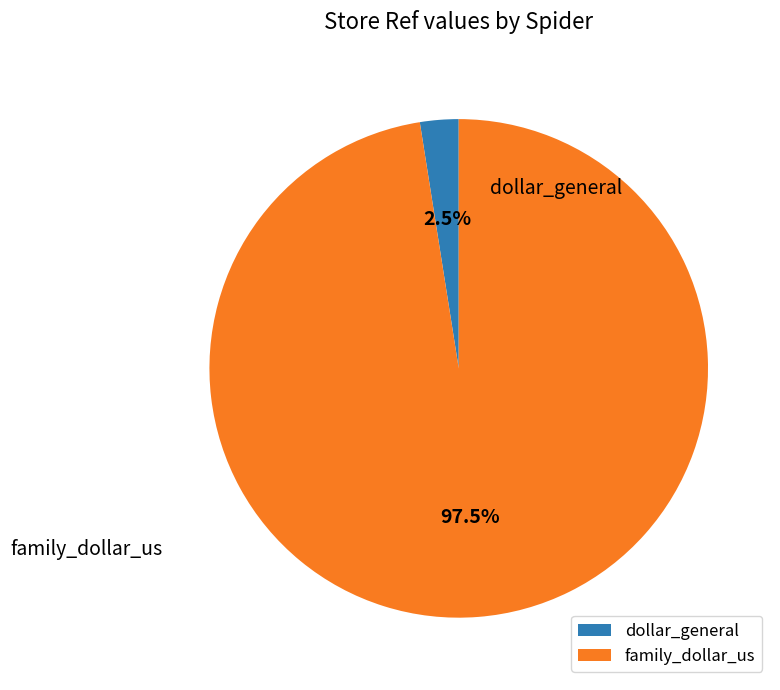

To the nearest percent, what portion does family_dollar_us represent?

98%